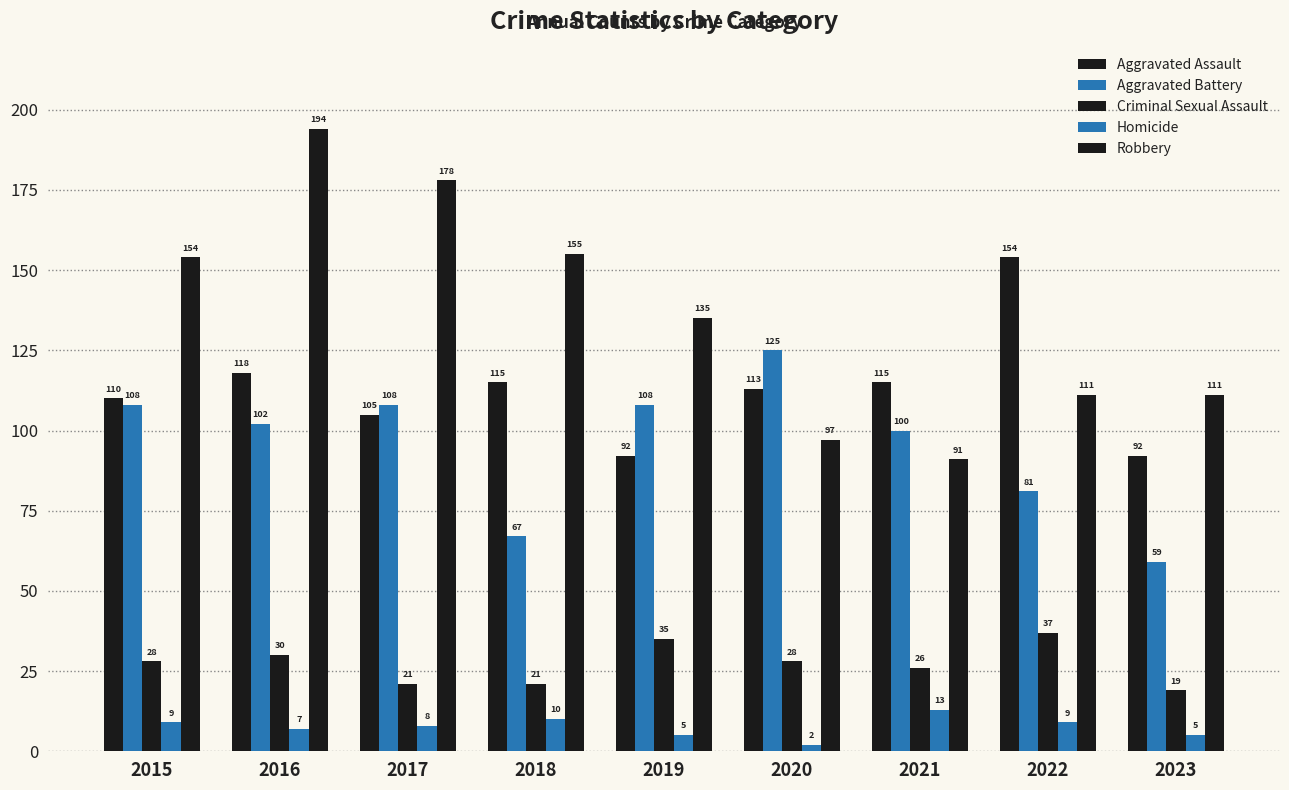

Which series changed the most between 2017 and 2021?

Robbery